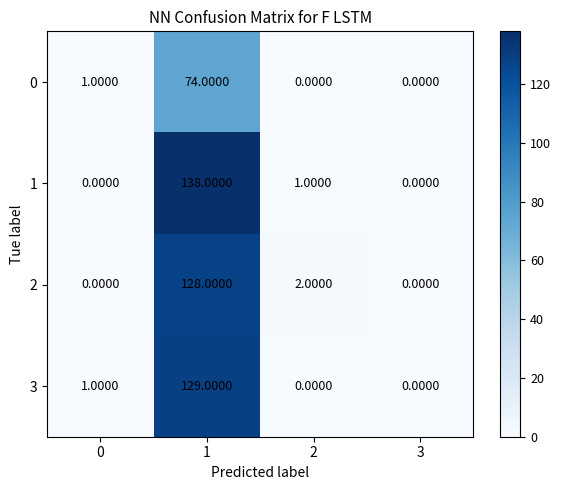

Is the value of 3 at 1 greater than the value of 2 at 3?

Yes